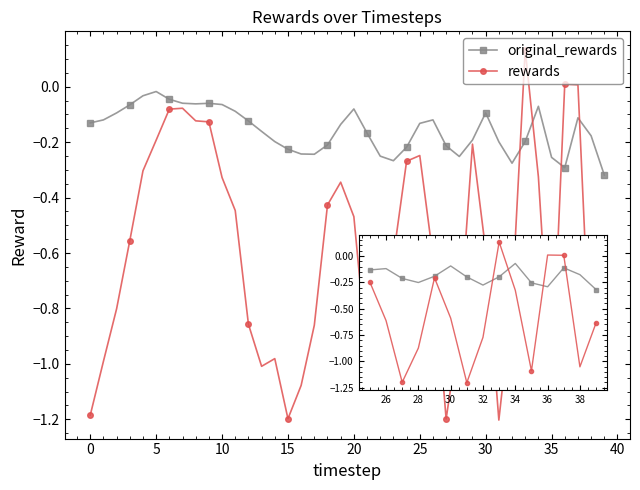

What is the difference between the second highest and second lowest values in the original_rewards series?

0.3